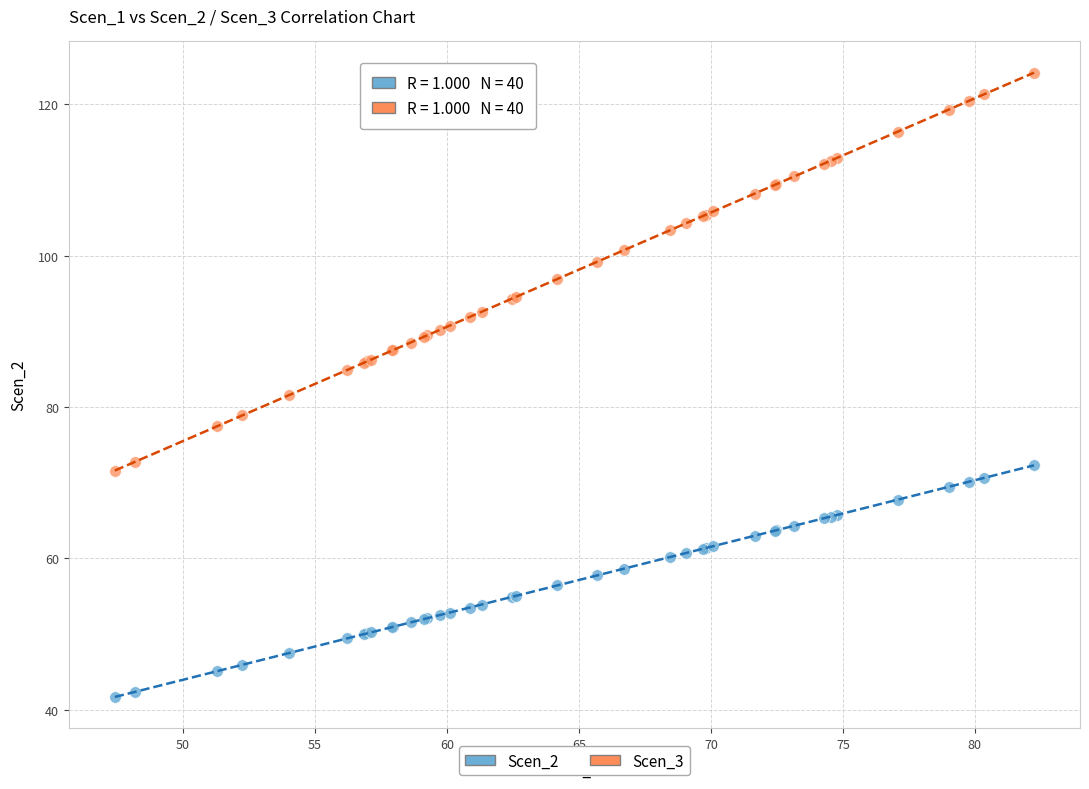

What is the X range (max minus min) for the scatter plot?

34.8